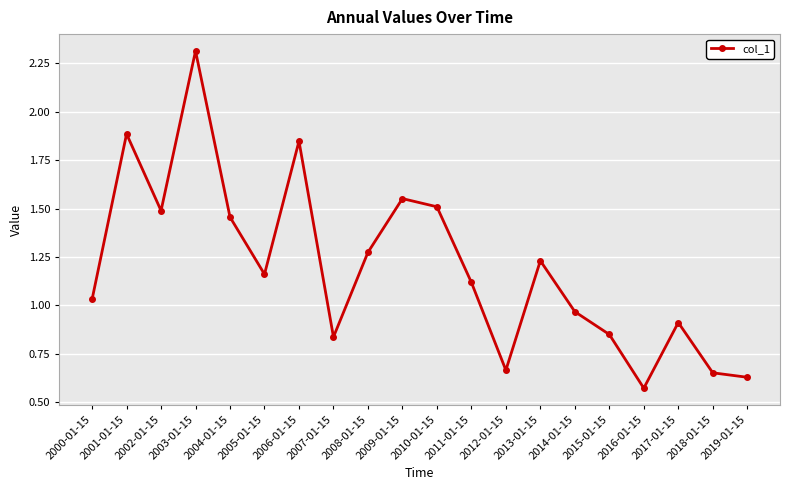

Is it true that the value at 2009-01-15 is 0.6?

False